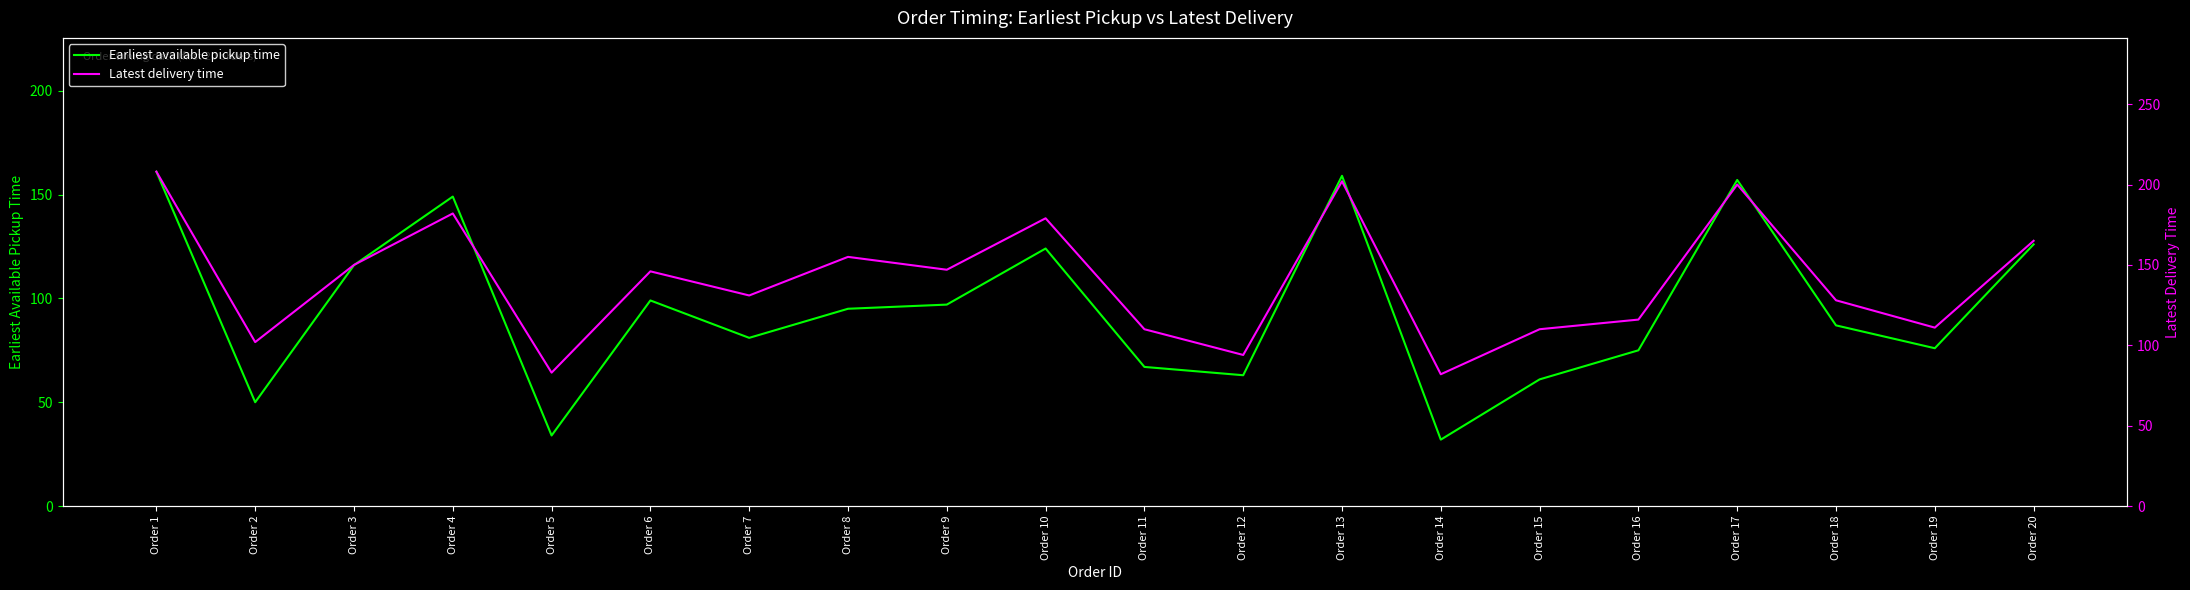

Where does the Earliest available pickup time series first go above 95?

Order 1